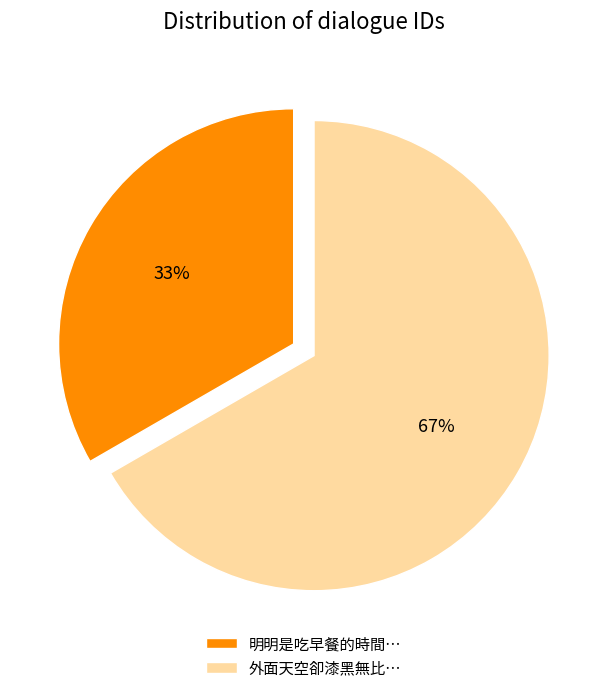

To the nearest percent, what is the combined percentage of 明明是吃早餐的時間… and 外面天空卻漆黑無比…?

100%